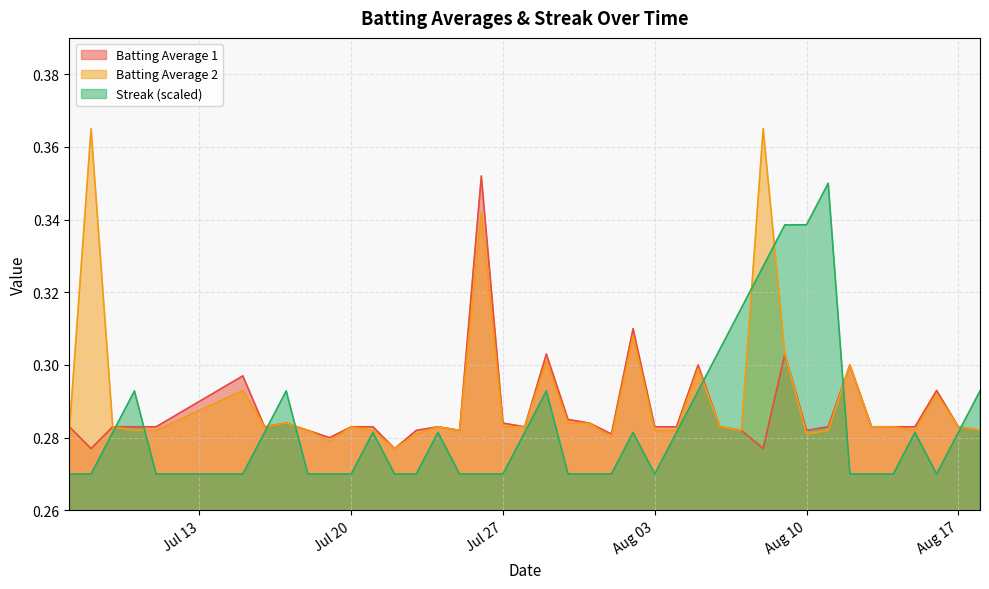

The value of Streak (scaled) at Jul 27 is 0.4. True or false?

False